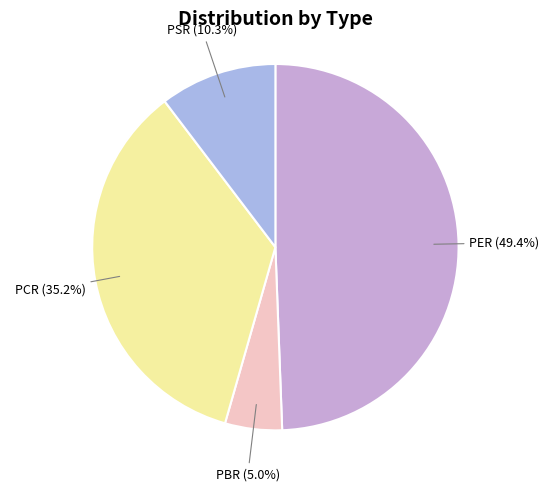

Rank the categories by value from lowest to highest.

PBR, PSR, PCR, PER